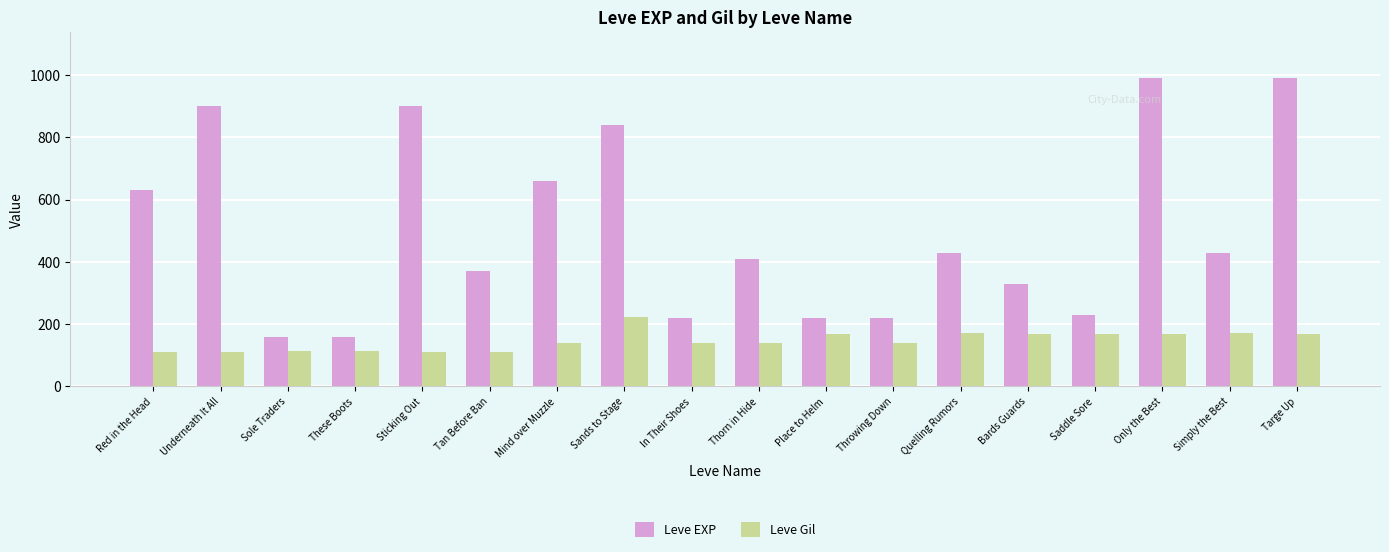

What is the difference between the Leve Gil values at Underneath It All and Bards Guards?

58